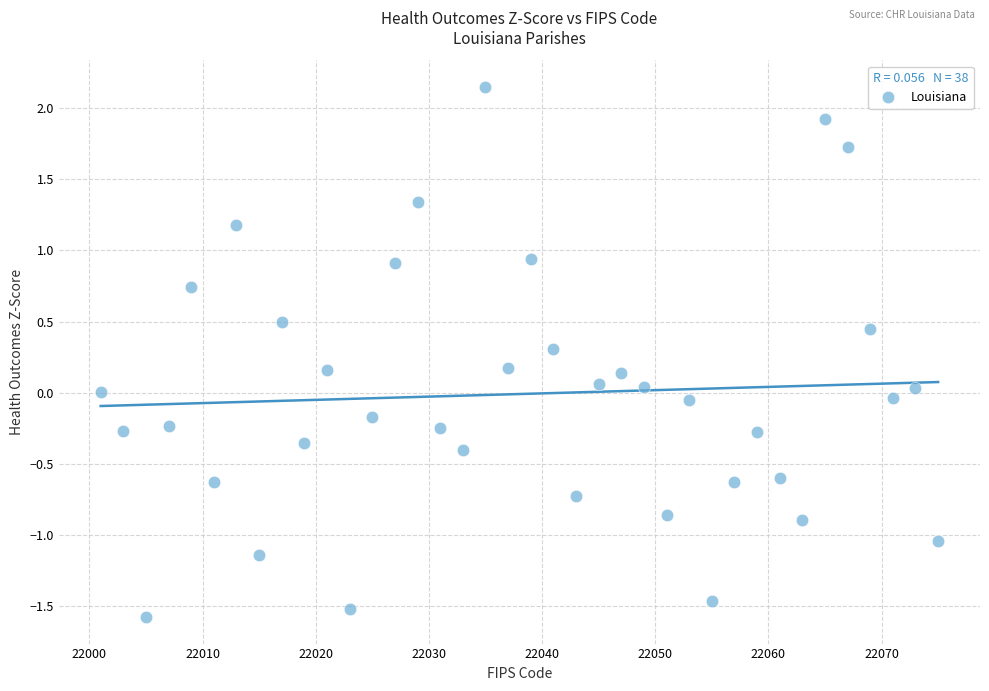

What is the range of X values (max minus min)?

74.0